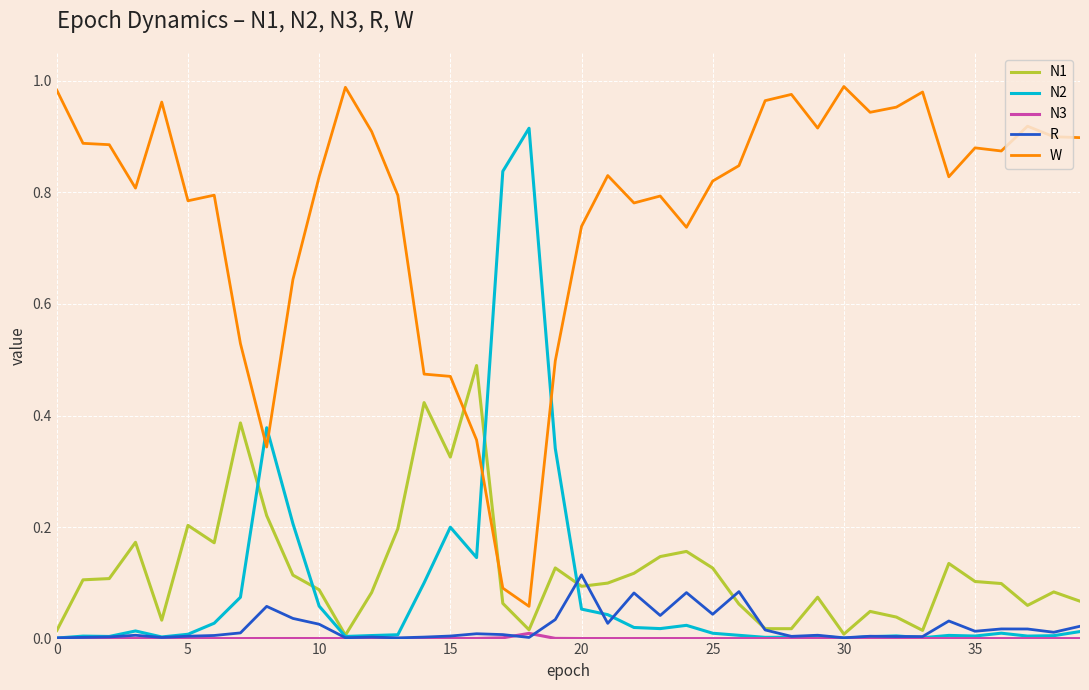

How many categories are shown in the chart?

40